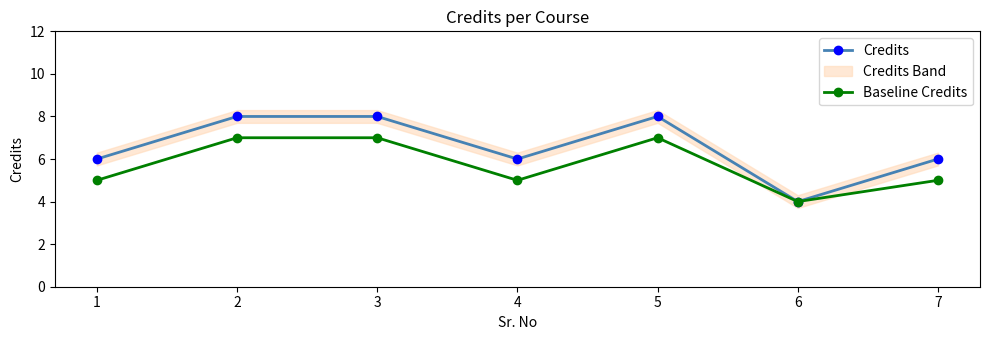

What value does the Baseline Credits series have at 5?

7